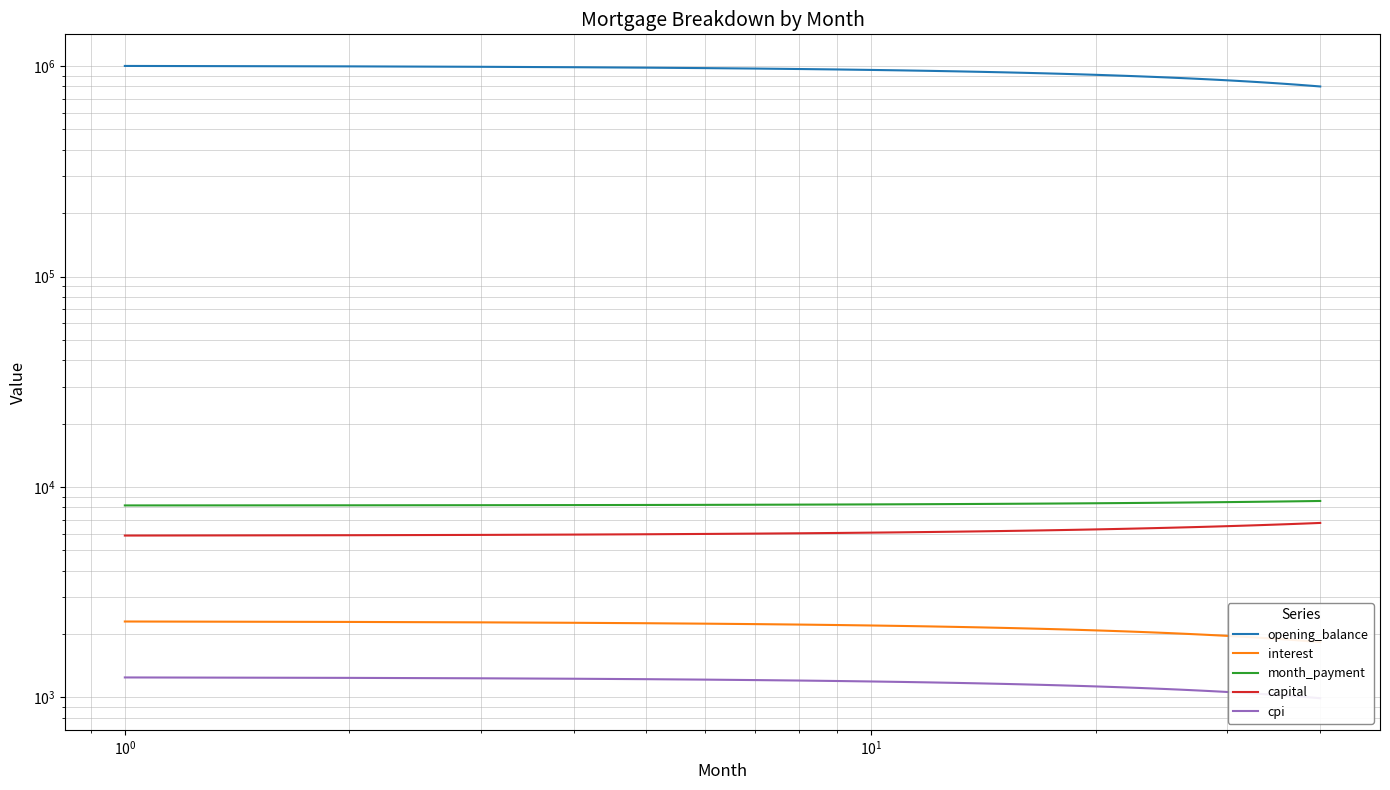

What is the average value of the capital series?

6301.8